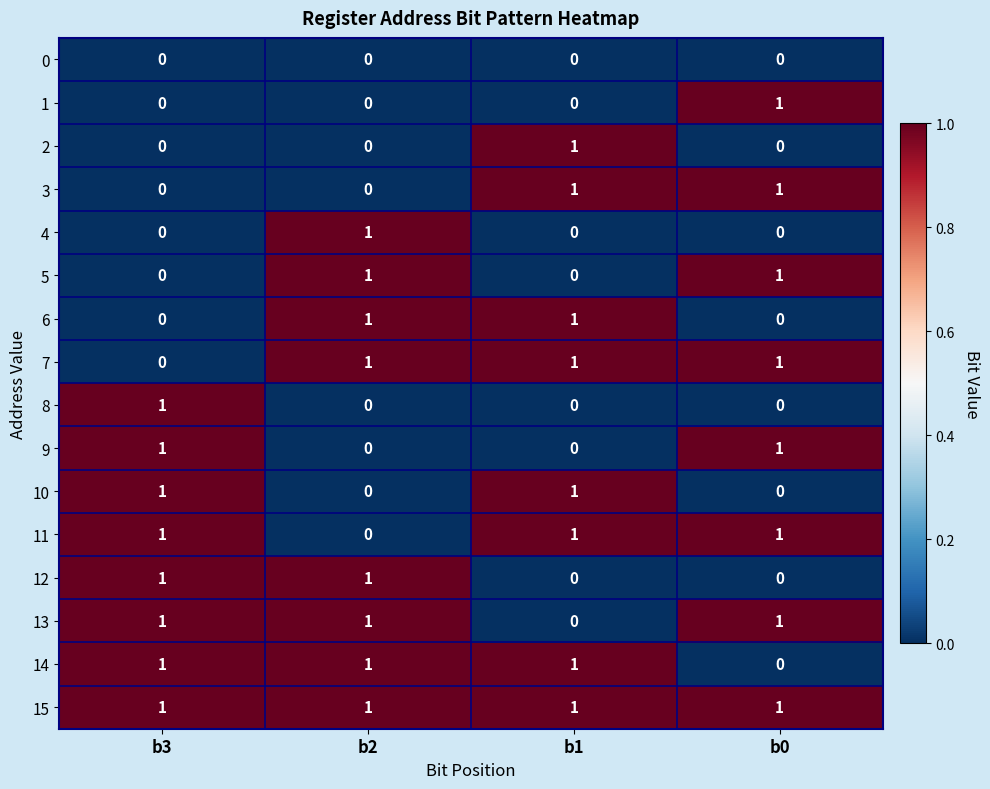

True or false: 13 has a value of -1 at b1.

False